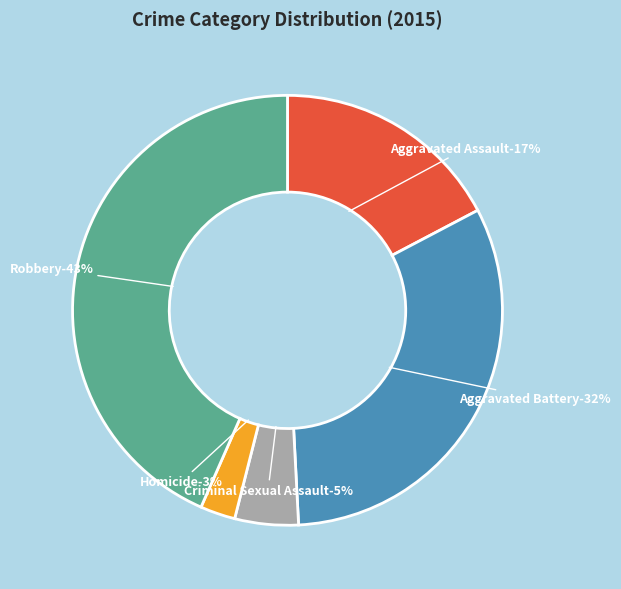

To the nearest percent, what percentage of the pie is Aggravated Assault?

17%